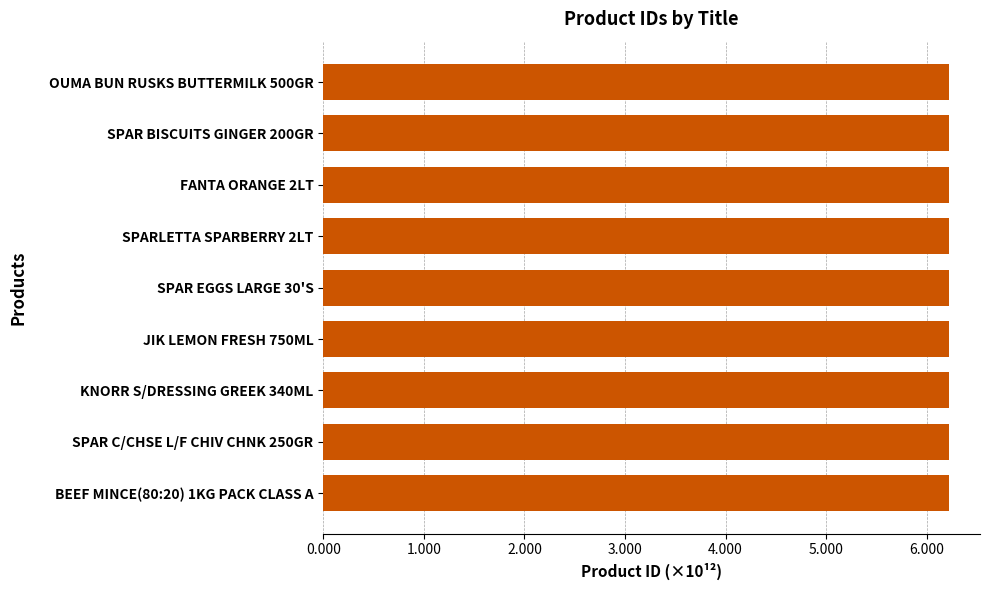

What is the sum of all values?

56.0